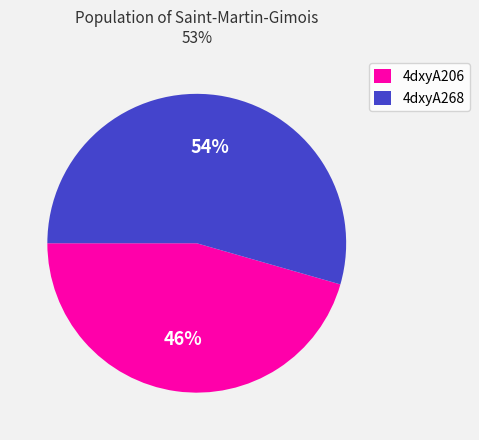

Count the number of slices in the pie.

2